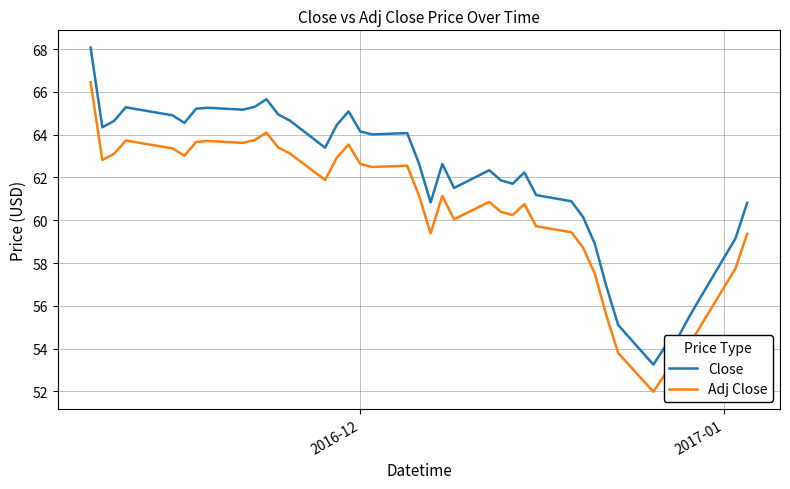

Which series has the largest total across all categories?

Close